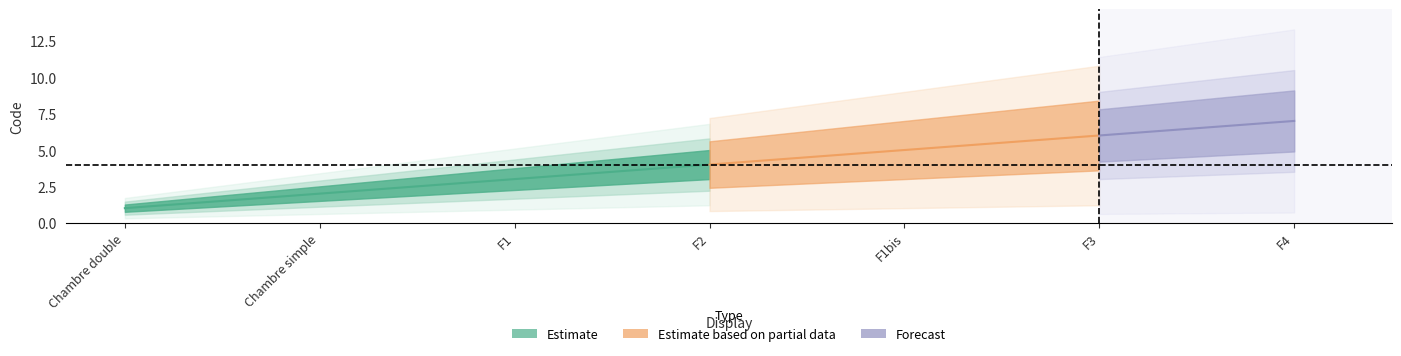

What is the approximate value at Chambre double?

1